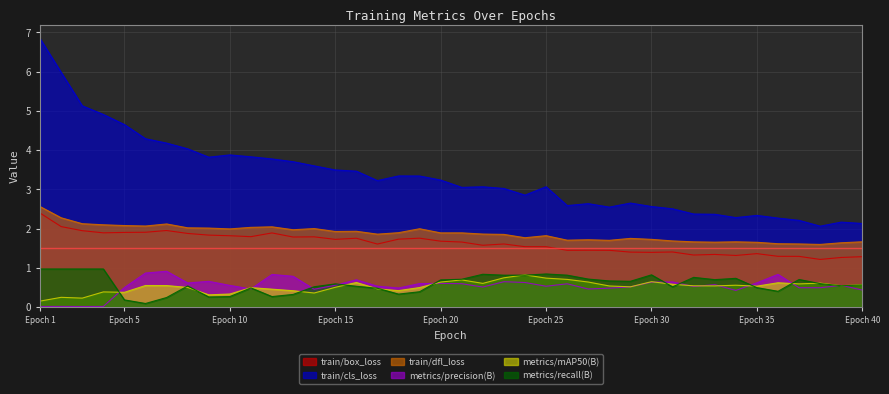

What is the spread (max minus min) of values at Epoch 20?

2.6